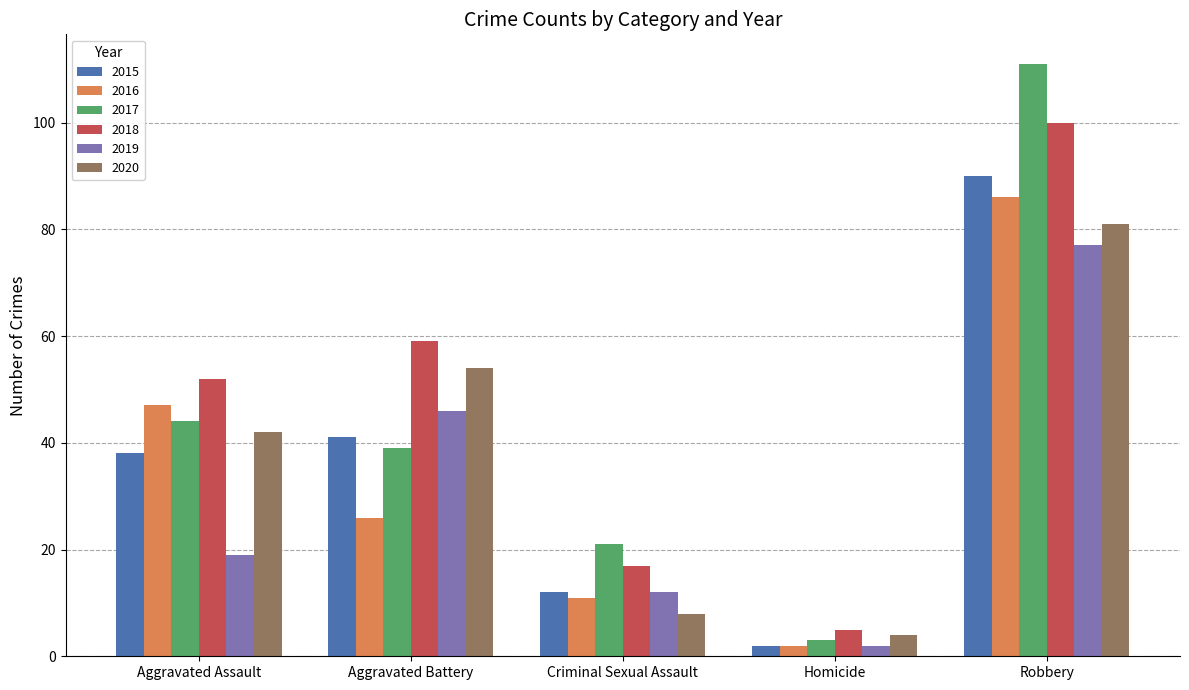

Is the value of 2020 at Robbery greater than the value of 2015 at Aggravated Assault?

Yes